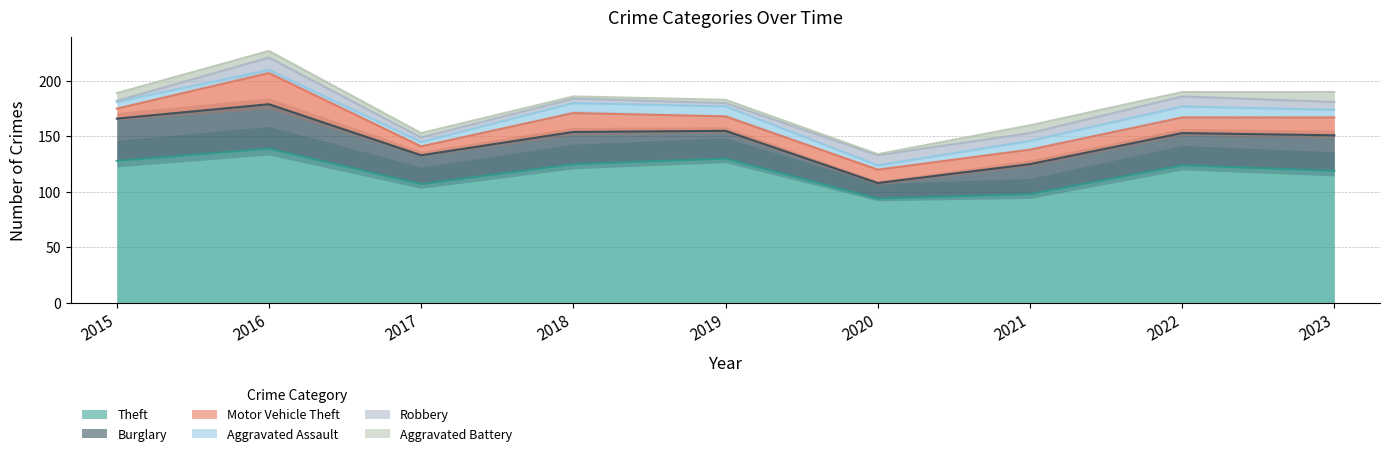

What is the smallest value displayed?

1